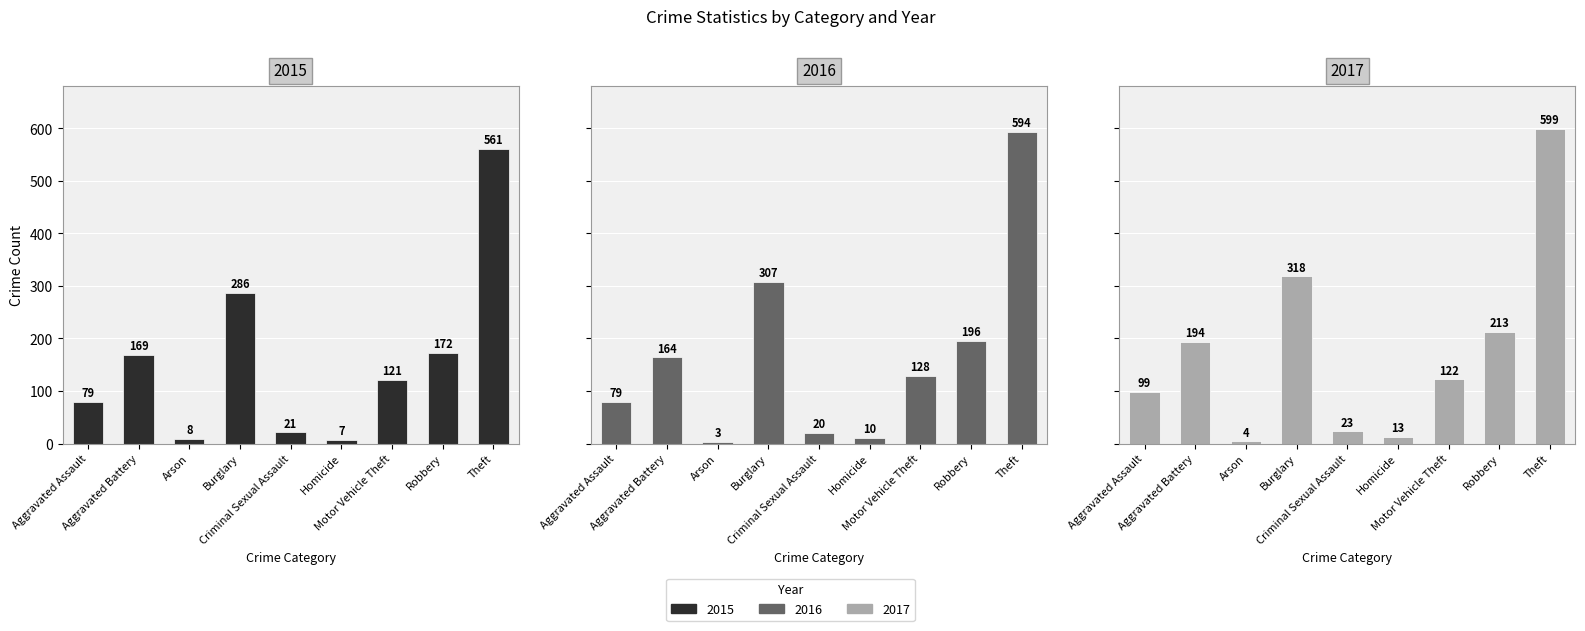

What is the difference between the maximum and minimum values in the 2017 series?

595